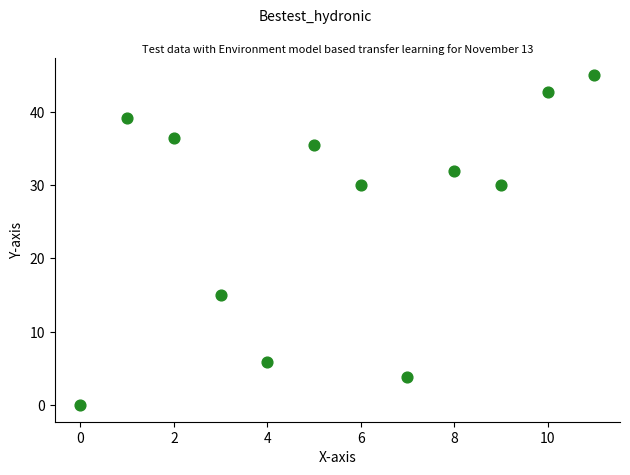

What Y value in the scatter plot is closest to 22?

15.0